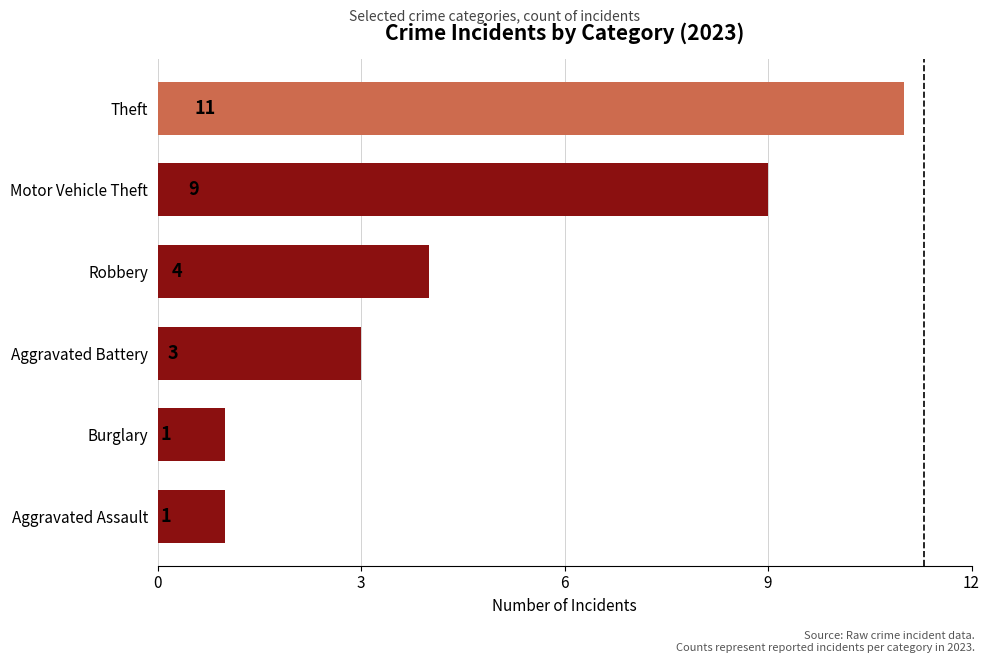

The chart shows a value of 11 at Theft. True or false?

True